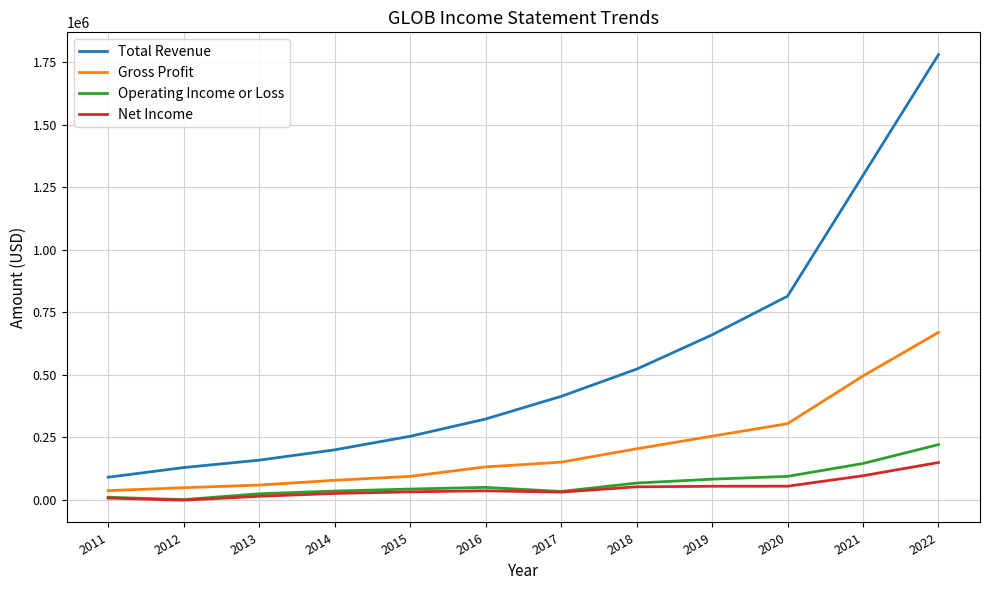

What is the maximum value shown in the chart?

1780200